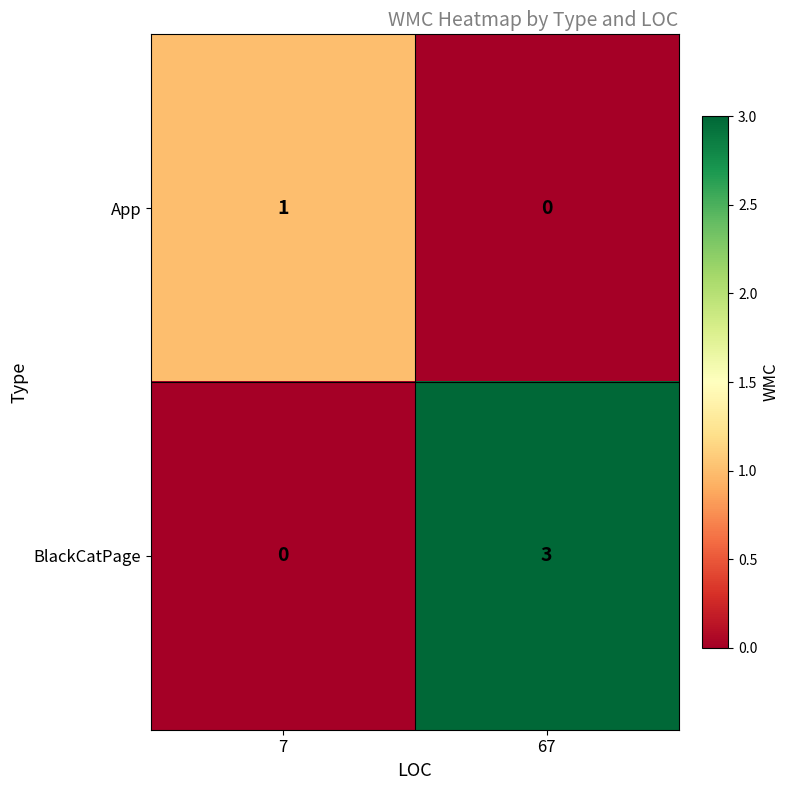

True or false: BlackCatPage has a value of 3 at 67.

True